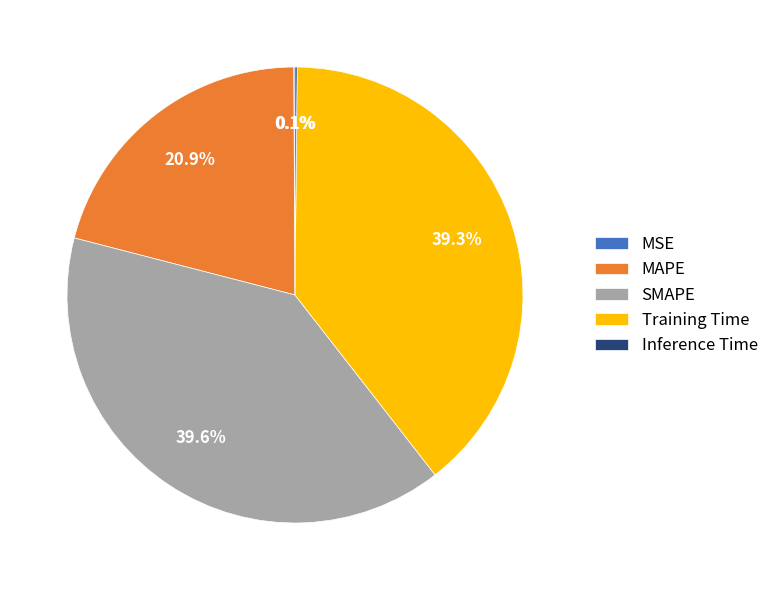

To the nearest percent, what portion does SMAPE represent?

40%